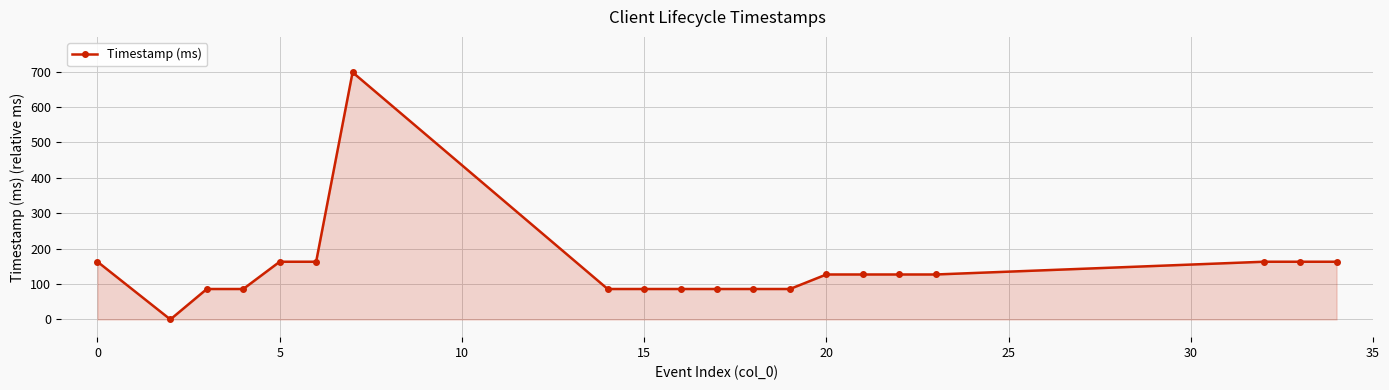

What is the value of the 18th point from the left?

163